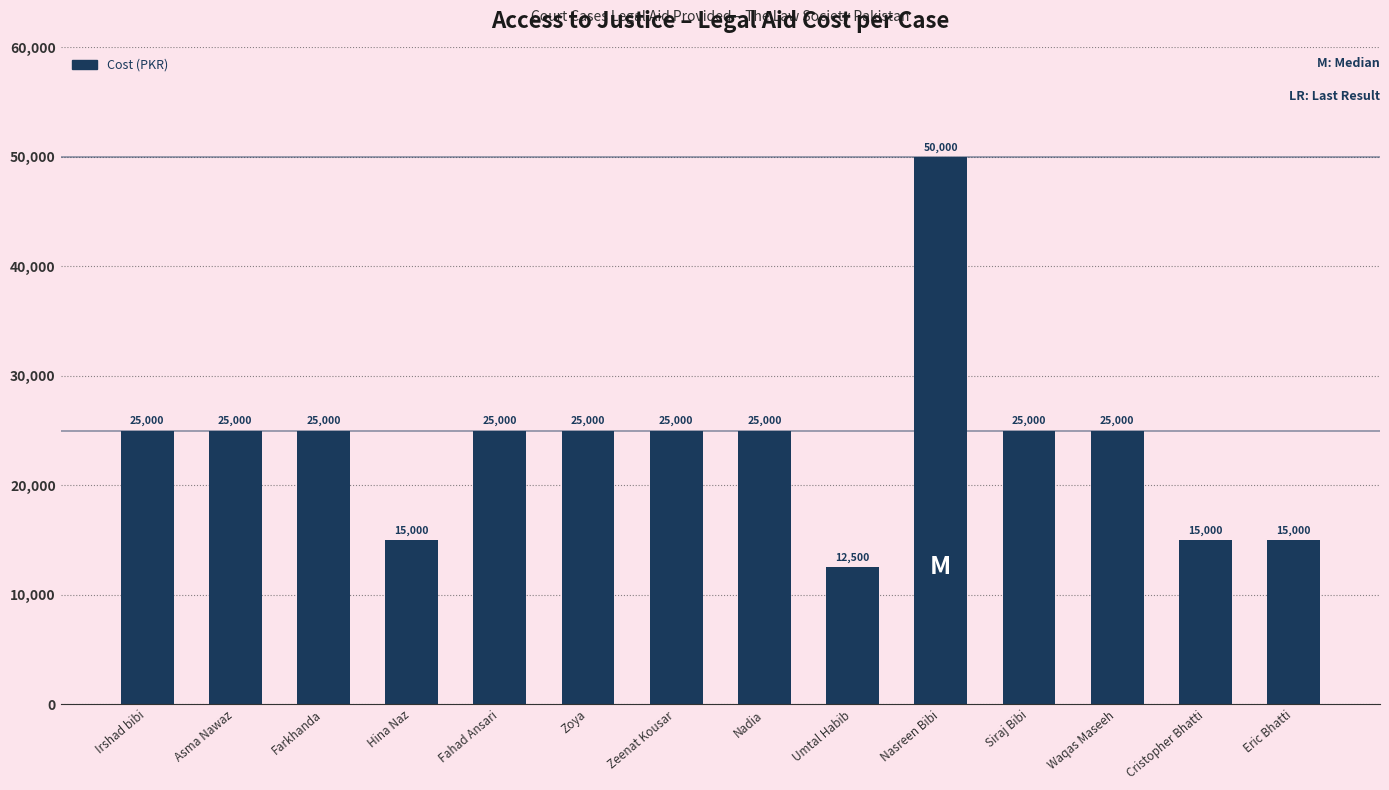

Which label corresponds to the largest value in the chart?

Nasreen Bibi